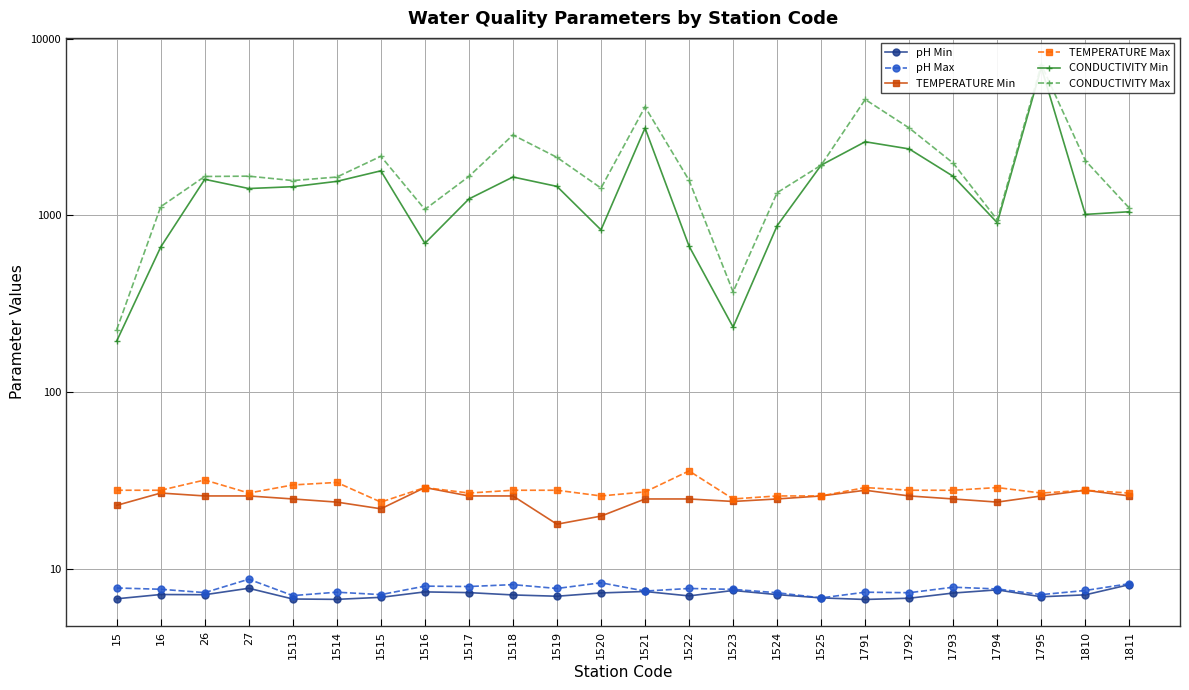

What is the sum of all CONDUCTIVITY Min values?

37875.0